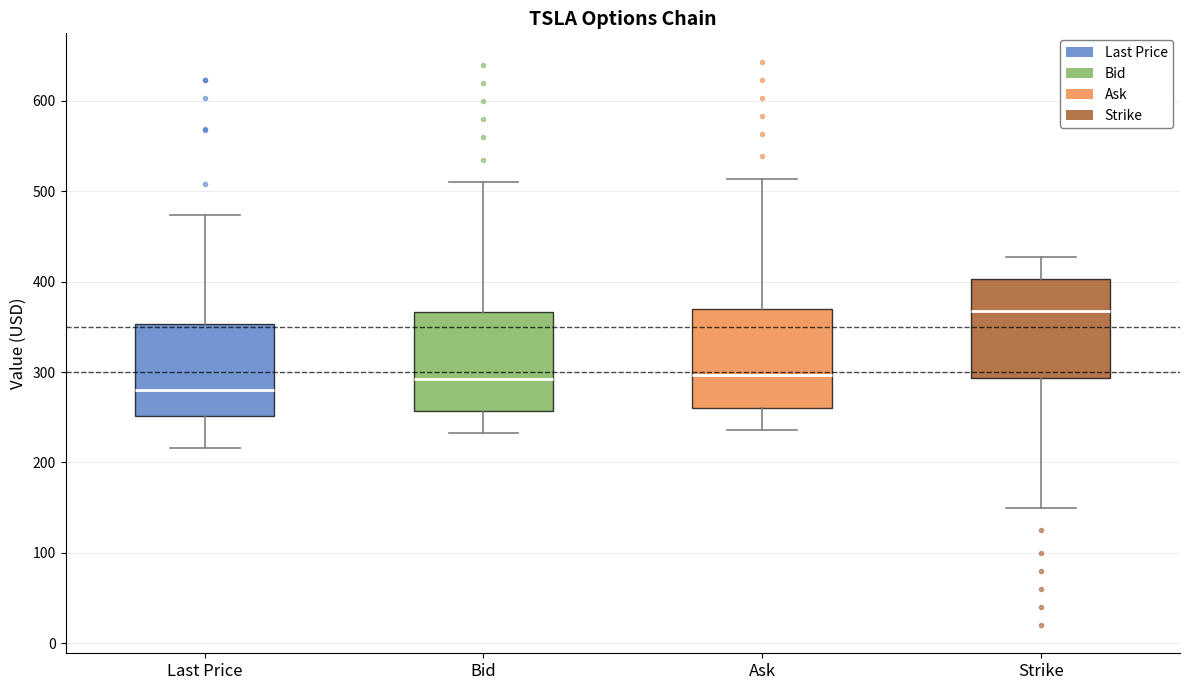

Reading left to right, transcribe this box plot: for each box, give where its median line is, the range the box spans, and where its two whiskers end, as read against the y-axis. The values are not printed on the chart, so give them approximately, as read against the axis.

Last Price: median 280, box 250 to 350, whiskers 220 to 470
Bid: median 290, box 260 to 370, whiskers 230 to 510
Ask: median 300, box 260 to 370, whiskers 240 to 510
Strike: median 370, box 290 to 400, whiskers 150 to 430